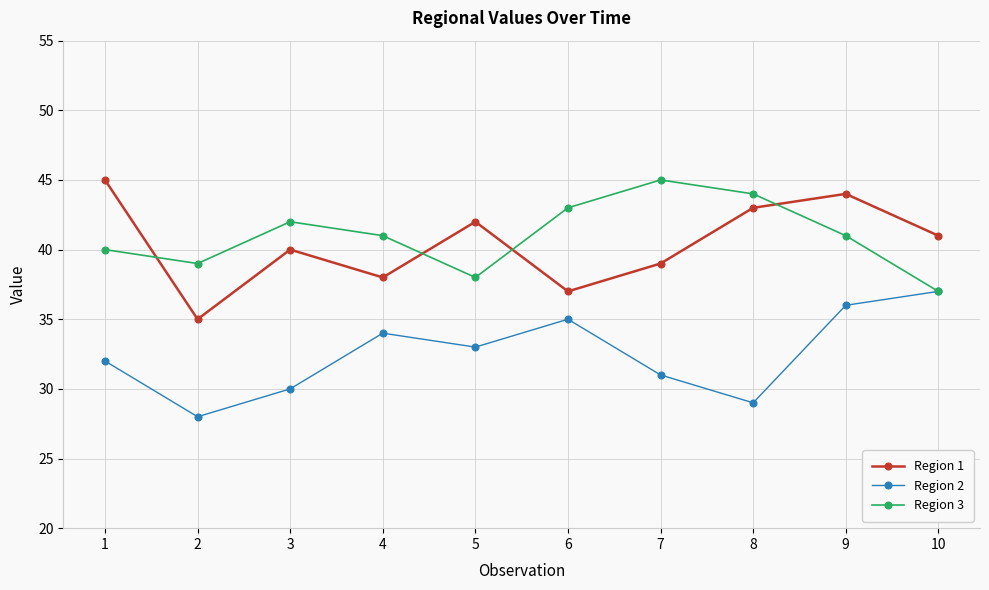

What is the value of the Region 1 point at the 1st from the left?

45